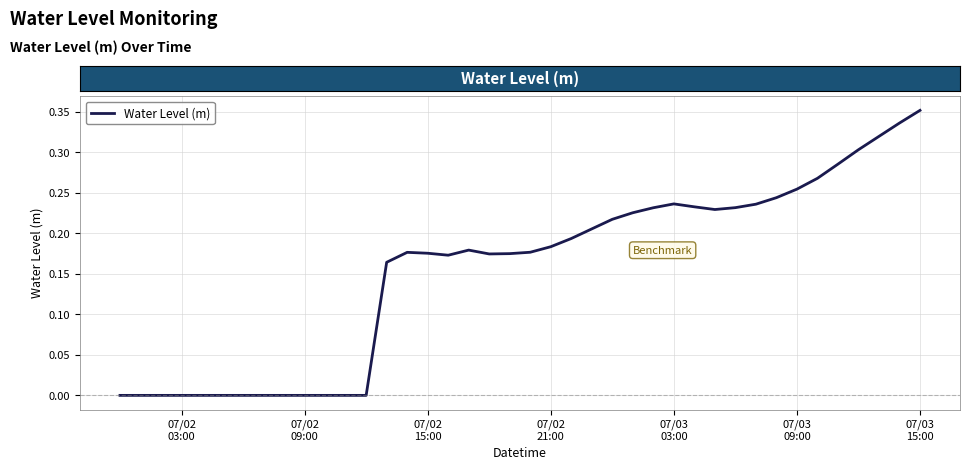

Reading right to left, list all the values displayed in this chart.

0.4	0.3	0.3	0.3	0.3	0.3	0.3	0.2	0.2	0.2	0.2	0.2	0.2	0.2	0.2	0.2	0.2	0.2	0.2	0.2	0.2	0.2	0.2	0.2	0.2	0.2	0.2	-0.0	-0.0	-0.0	-0.0	-0.0	-0.0	-0.0	-0.0	-0.0	-0.0	-0.0	-0.0	-0.0